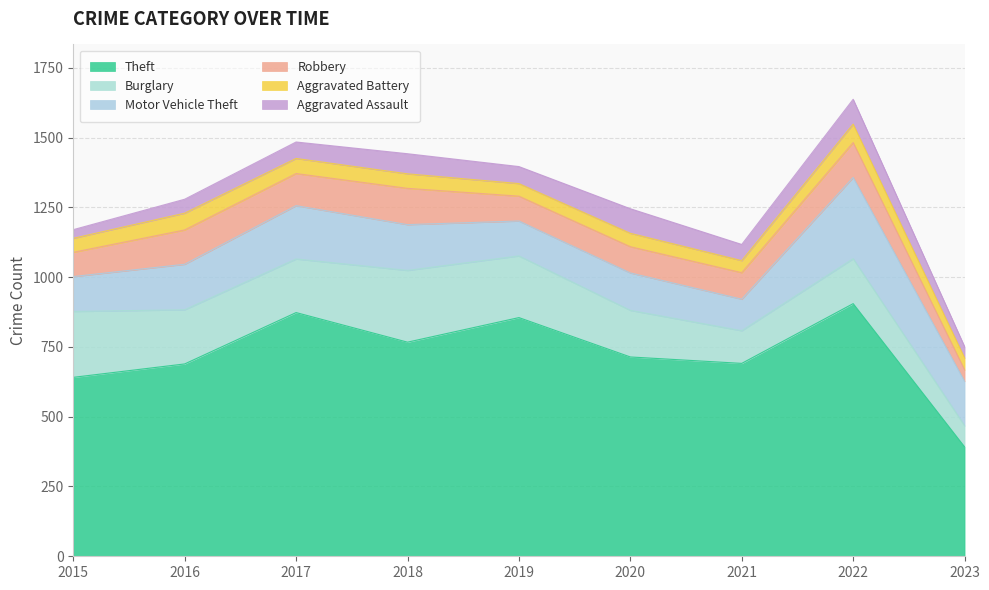

Which category has the highest value in the Aggravated Assault series?

2022